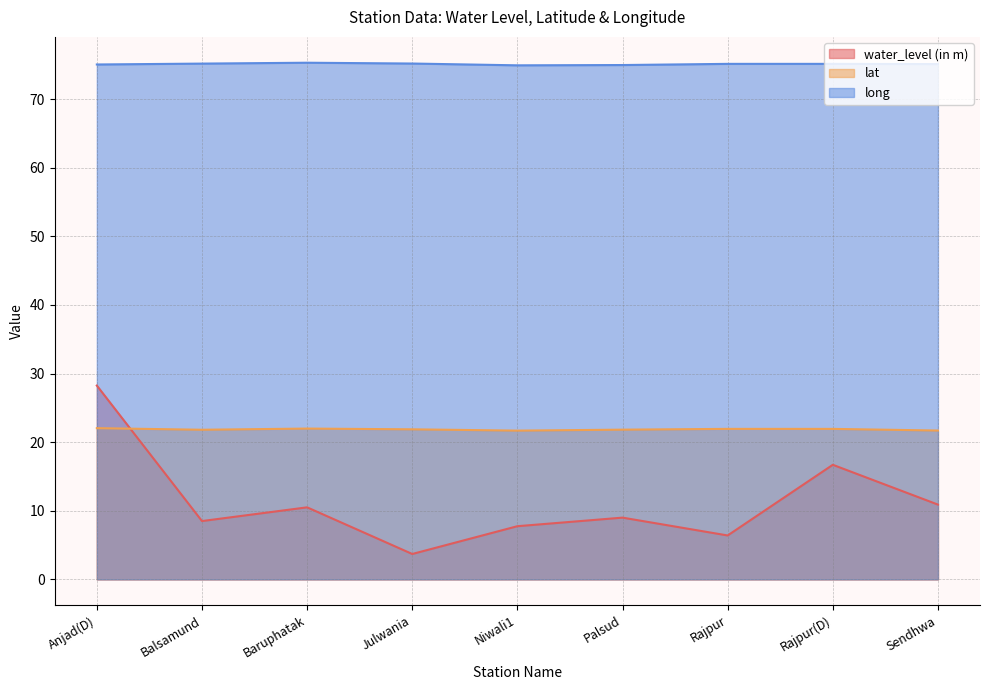

At how many categories does at least one series exceed 59?

9